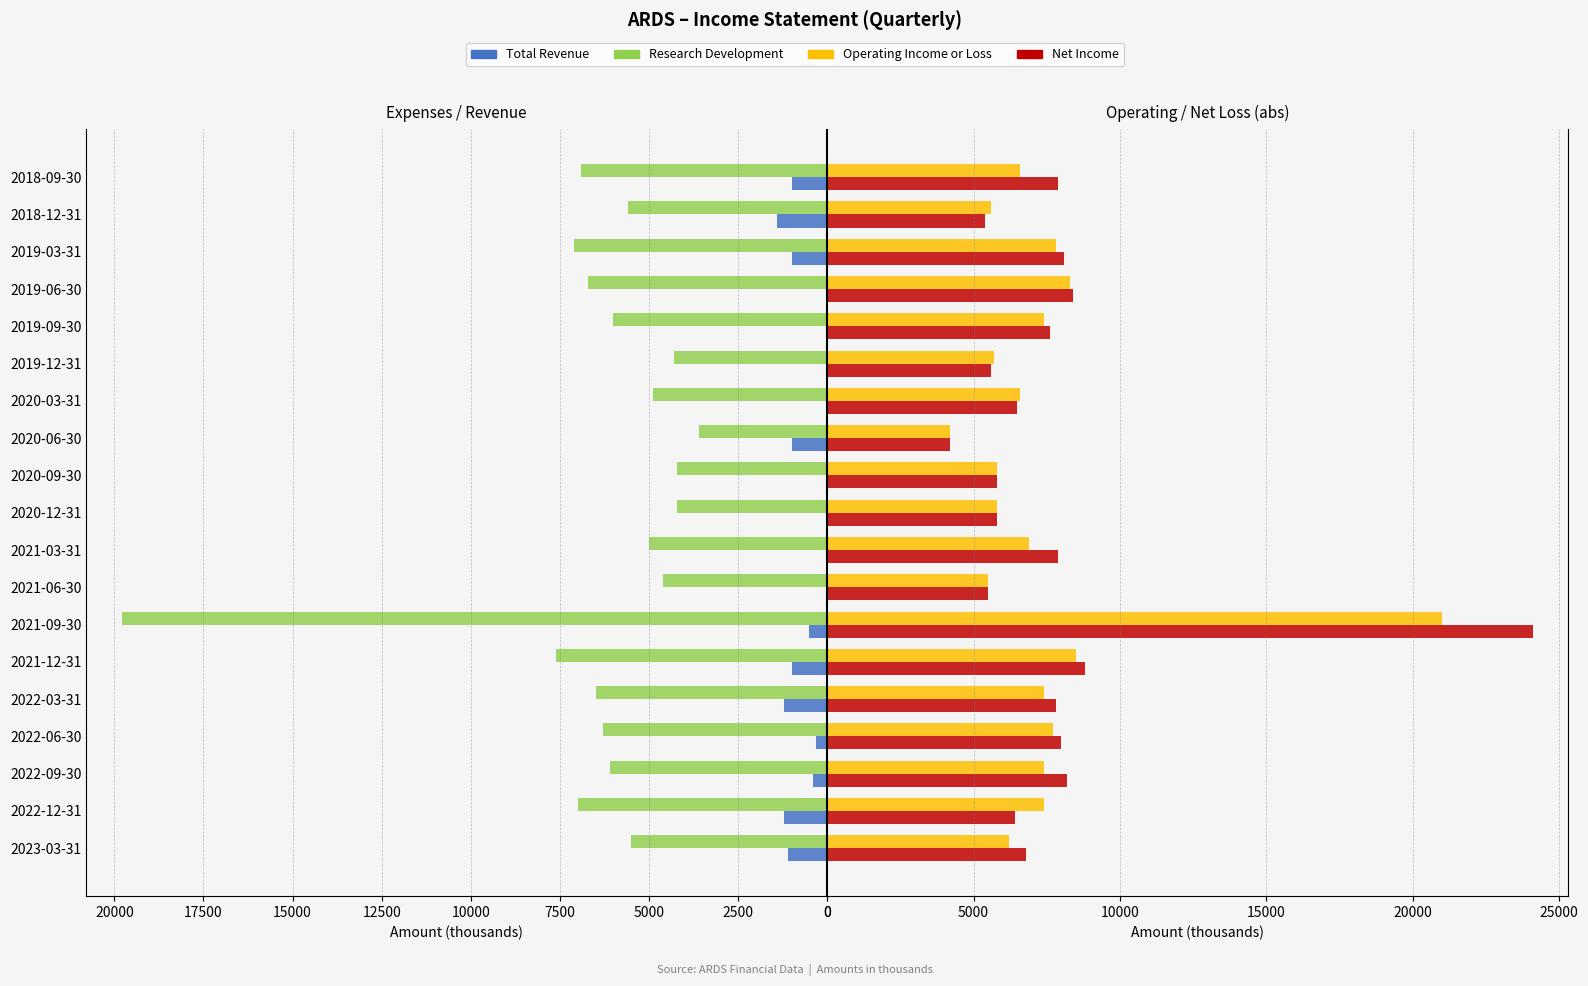

Which series has the largest total across all categories?

Net Income